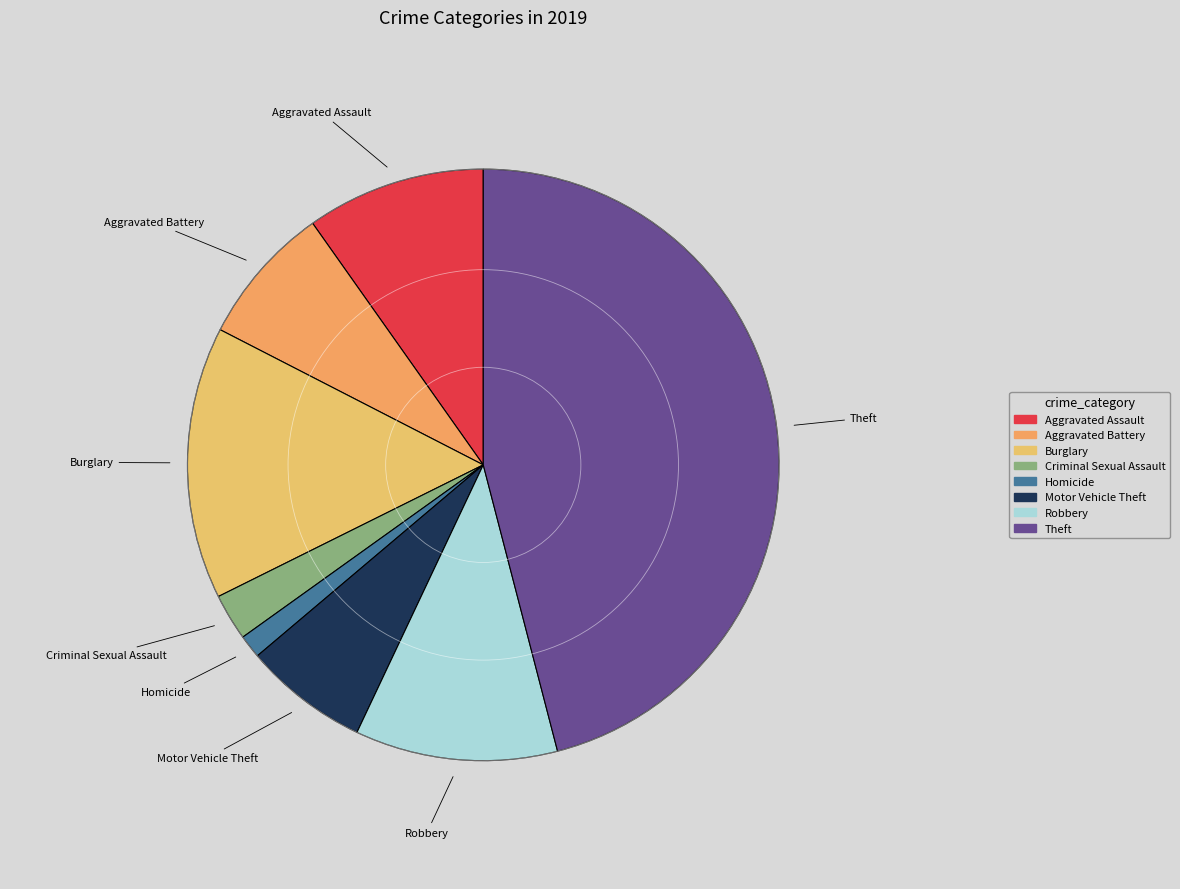

Which category has the biggest portion of the pie?

Theft